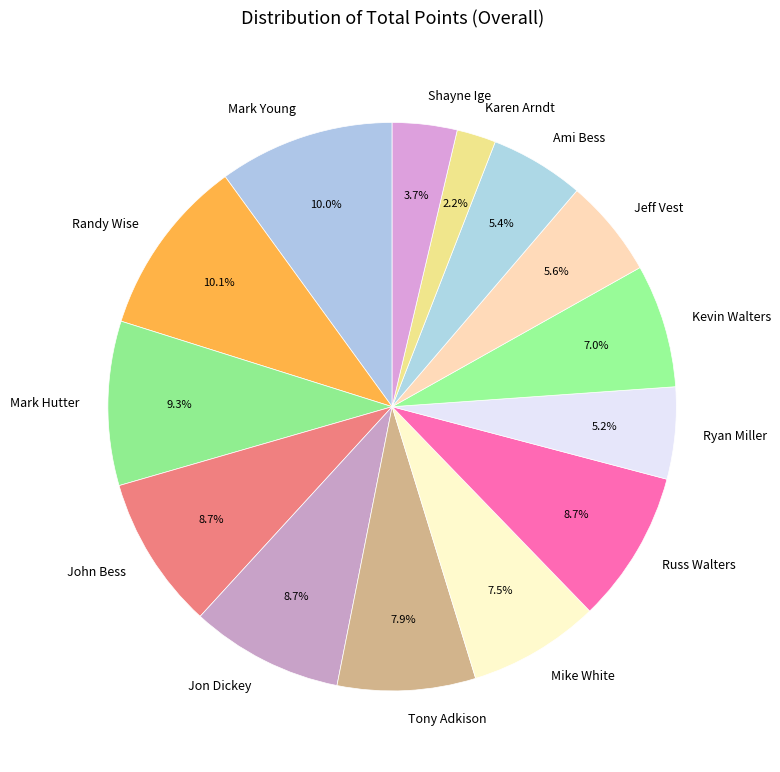

Between Tony Adkison and Shayne Ige, which is larger?

Tony Adkison